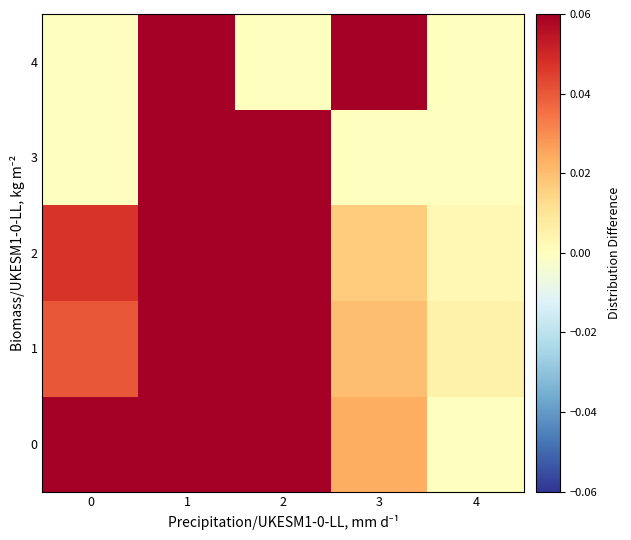

Reading left to right, what are all the values shown in this chart?

0: 0=0.1	1=0.6	2=0.3	3=0.0	4=0.0
1: 0=0.0	1=0.5	2=0.4	3=0.0	4=0.0
2: 0=0.0	1=0.6	2=0.4	3=0.0	4=0.0
3: 0=0.0	1=0.7	2=0.3	3=0.0	4=0.0
4: 0=0.0	1=0.8	2=0.0	3=0.2	4=0.0